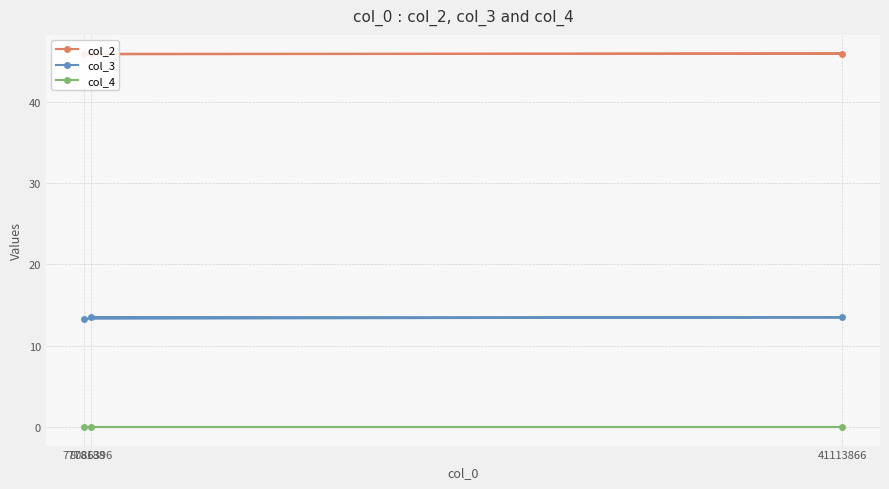

Does the chart display data point markers on the line(s)?

Yes